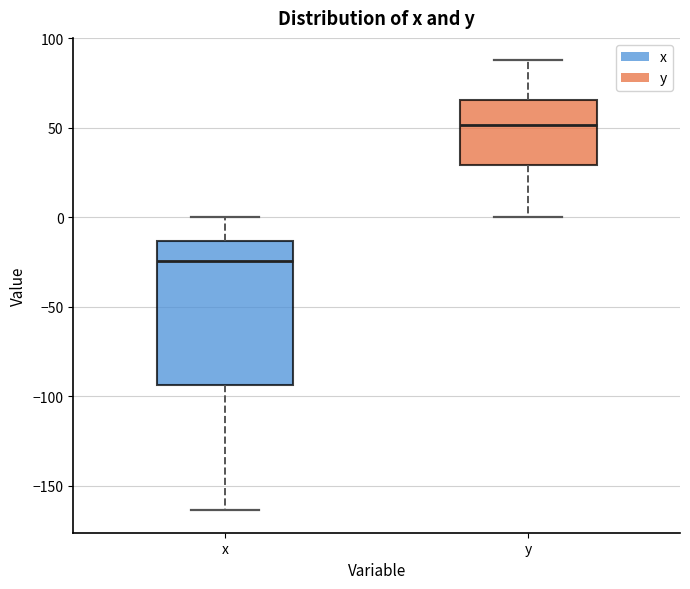

Reading left to right, transcribe this box plot: for each box, give where its median line is, the range the box spans, and where its two whiskers end, as read against the y-axis. The values are not printed on the chart, so give them approximately, as read against the axis.

x: median -25, box -95 to -15, whiskers -165 to 0
y: median 50, box 30 to 65, whiskers 0 to 90